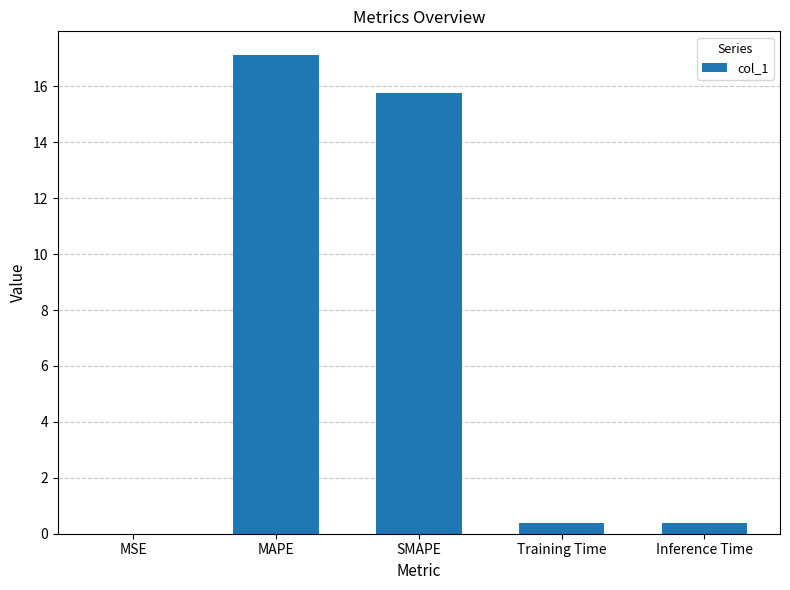

How many distinct data groups are displayed?

1